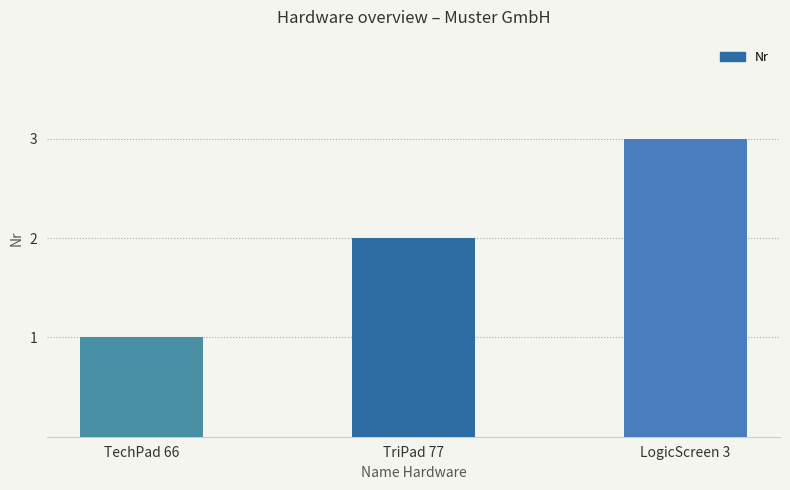

Rank the categories by value from lowest to highest.

TechPad 66, TriPad 77, LogicScreen 3